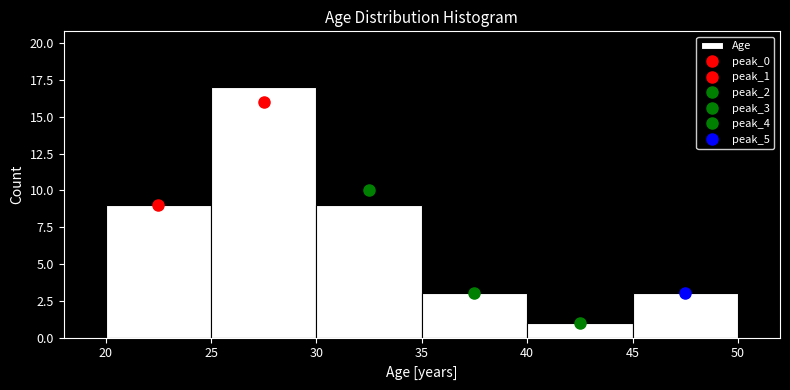

How tall is the bar that spans 20 to 25 on the x-axis? The values are not printed on the chart, so give them approximately, as read against the axis.

9